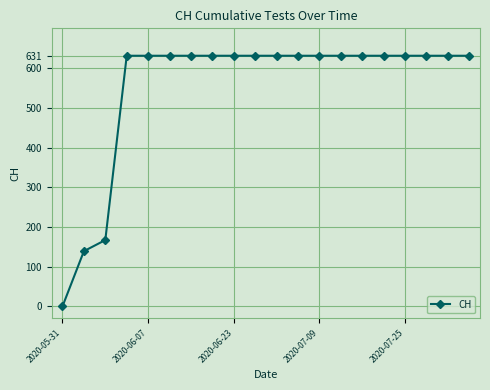

What is the value of the 12th point from the left?

631